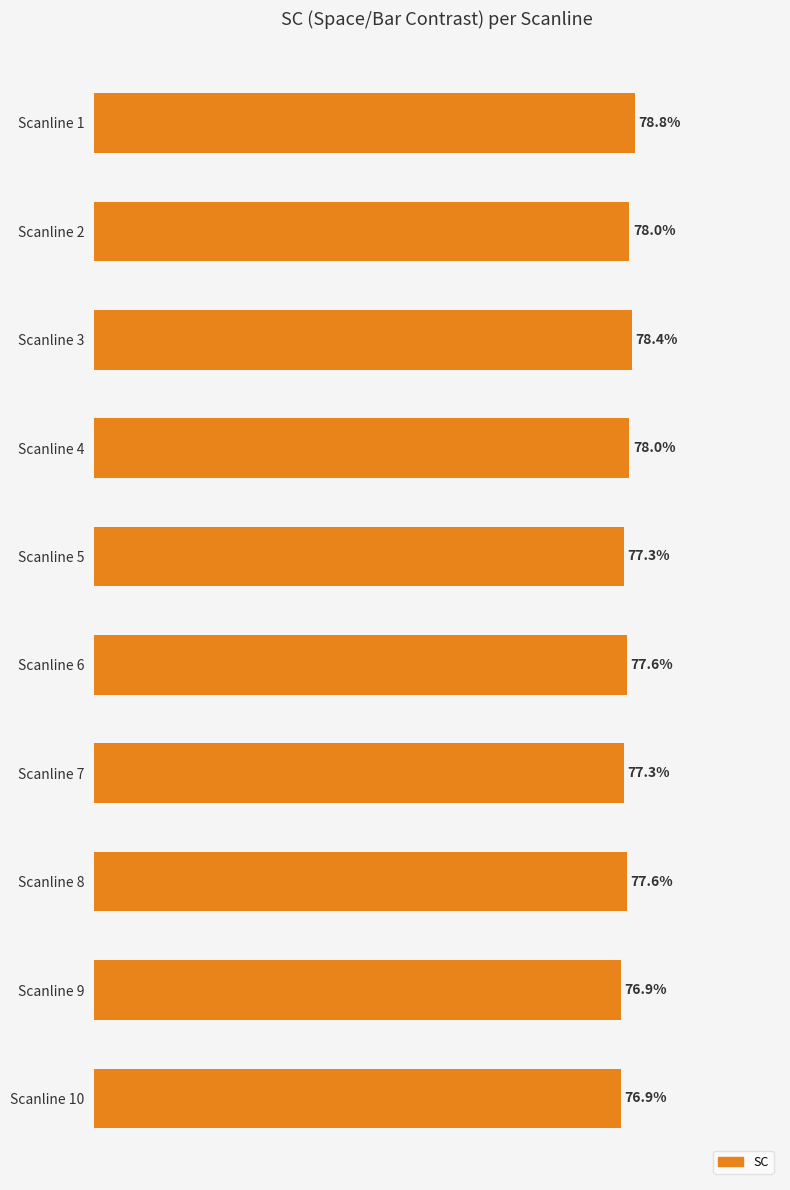

Which category has the highest value across all series?

Scanline 1